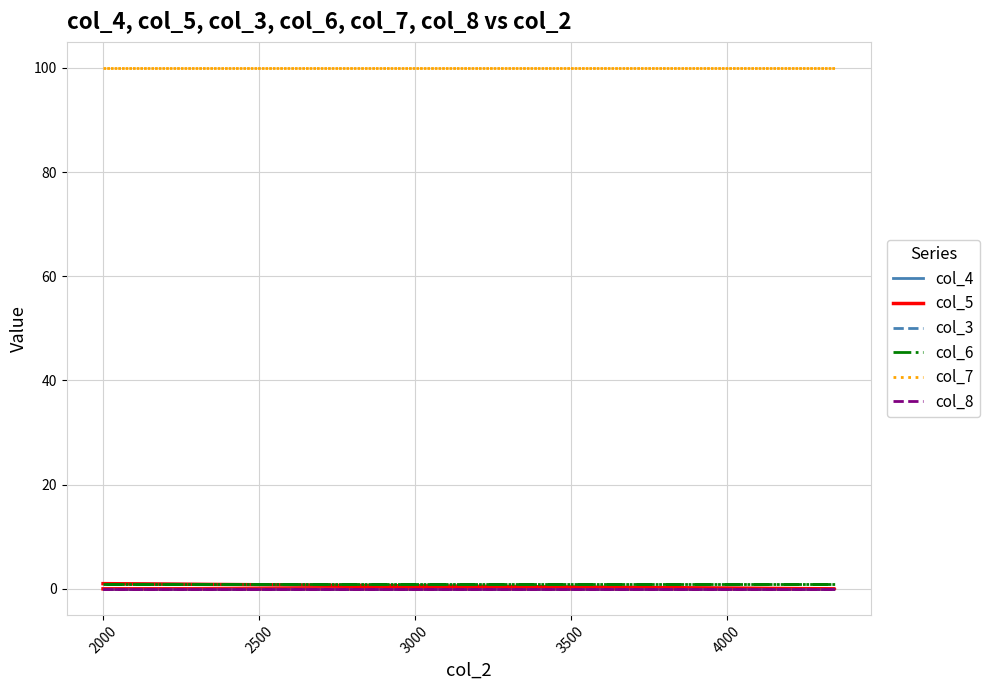

Which series has the largest total across all categories?

col_7